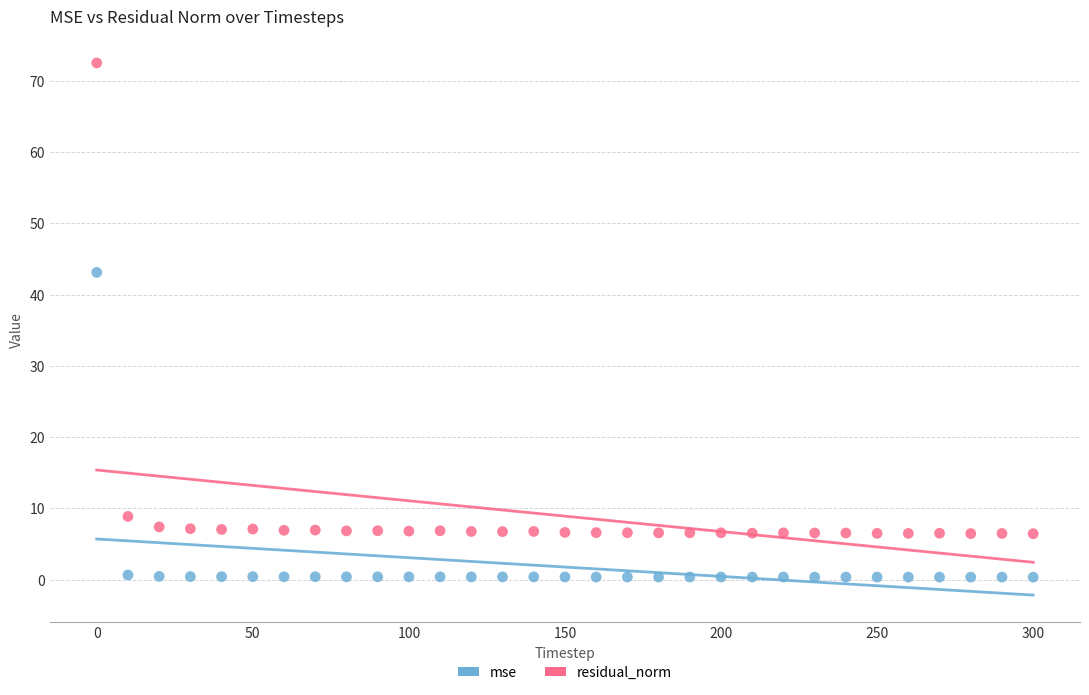

Across all data points, what is the range of Y values (max minus min)?

72.2